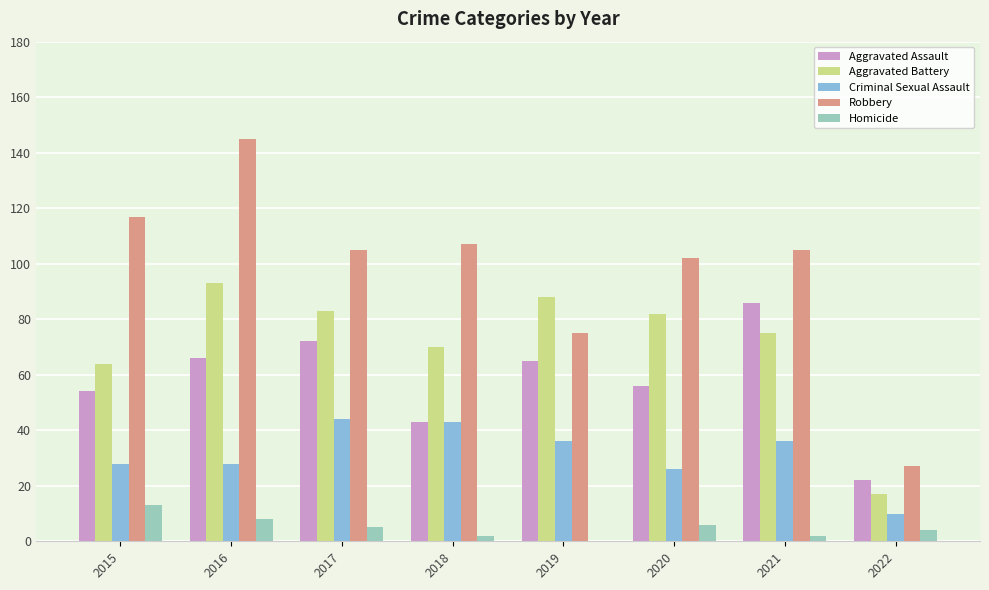

What is the sum of all Criminal Sexual Assault values?

251